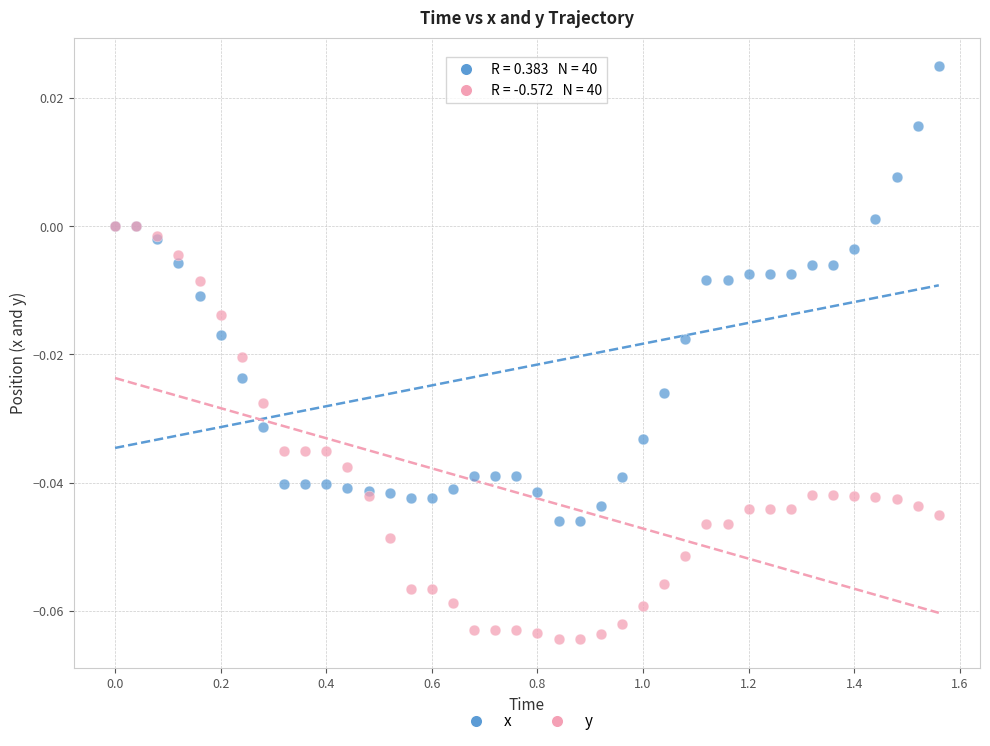

Which series contains the highest Y value?

x